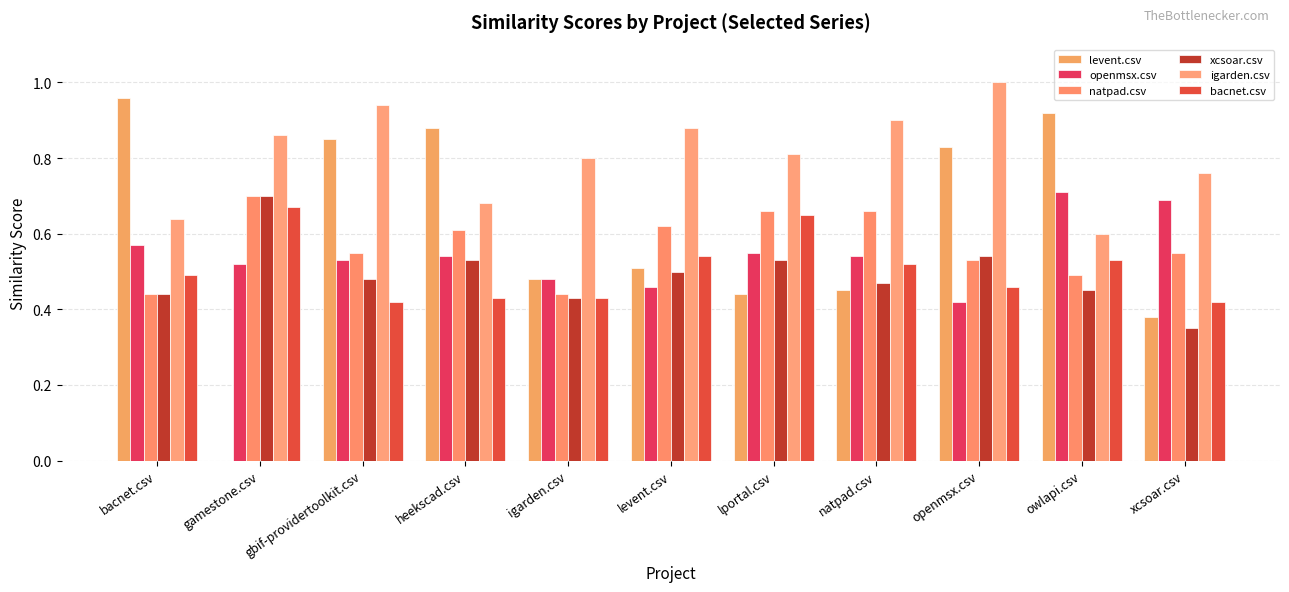

At which label does bacnet.csv reach its minimum?

gbif-providertoolkit.csv